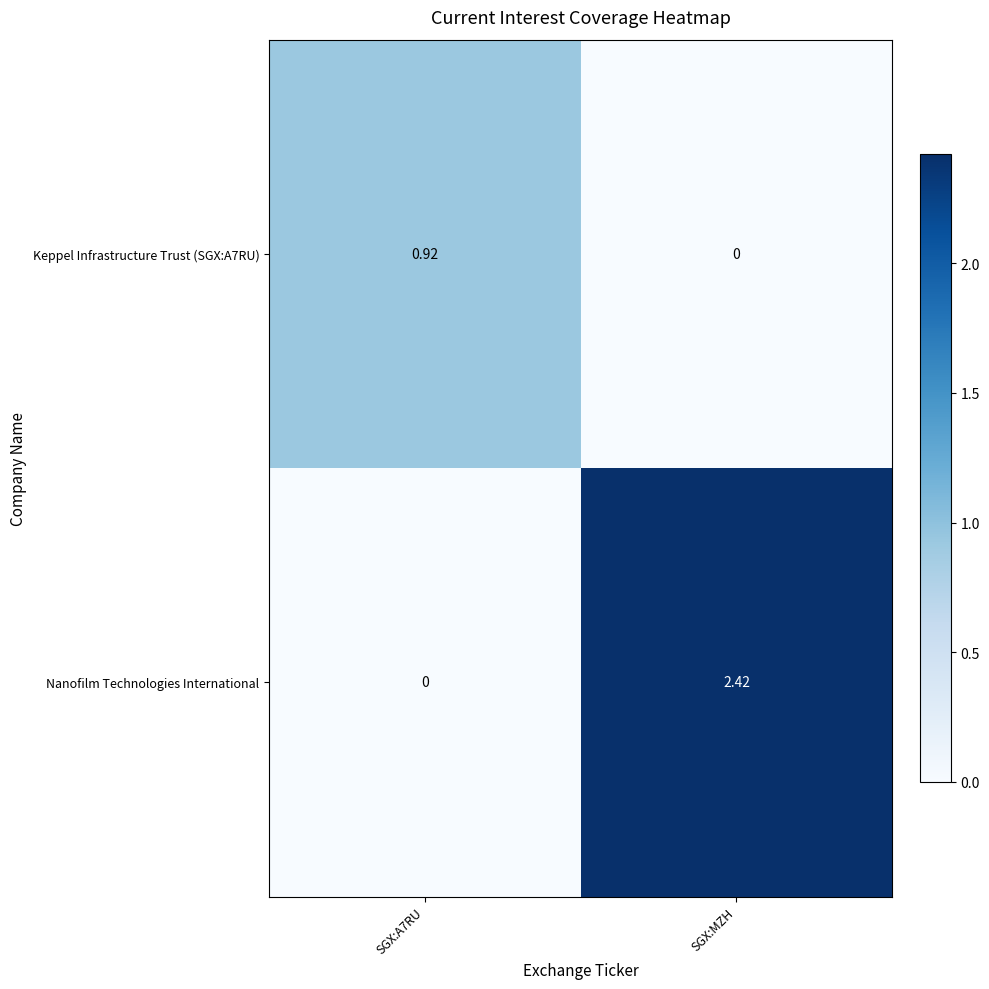

Is the value of Keppel Infrastructure Trust (SGX:A7RU) at SGX:MZH greater than the value of Nanofilm Technologies International at SGX:MZH?

No